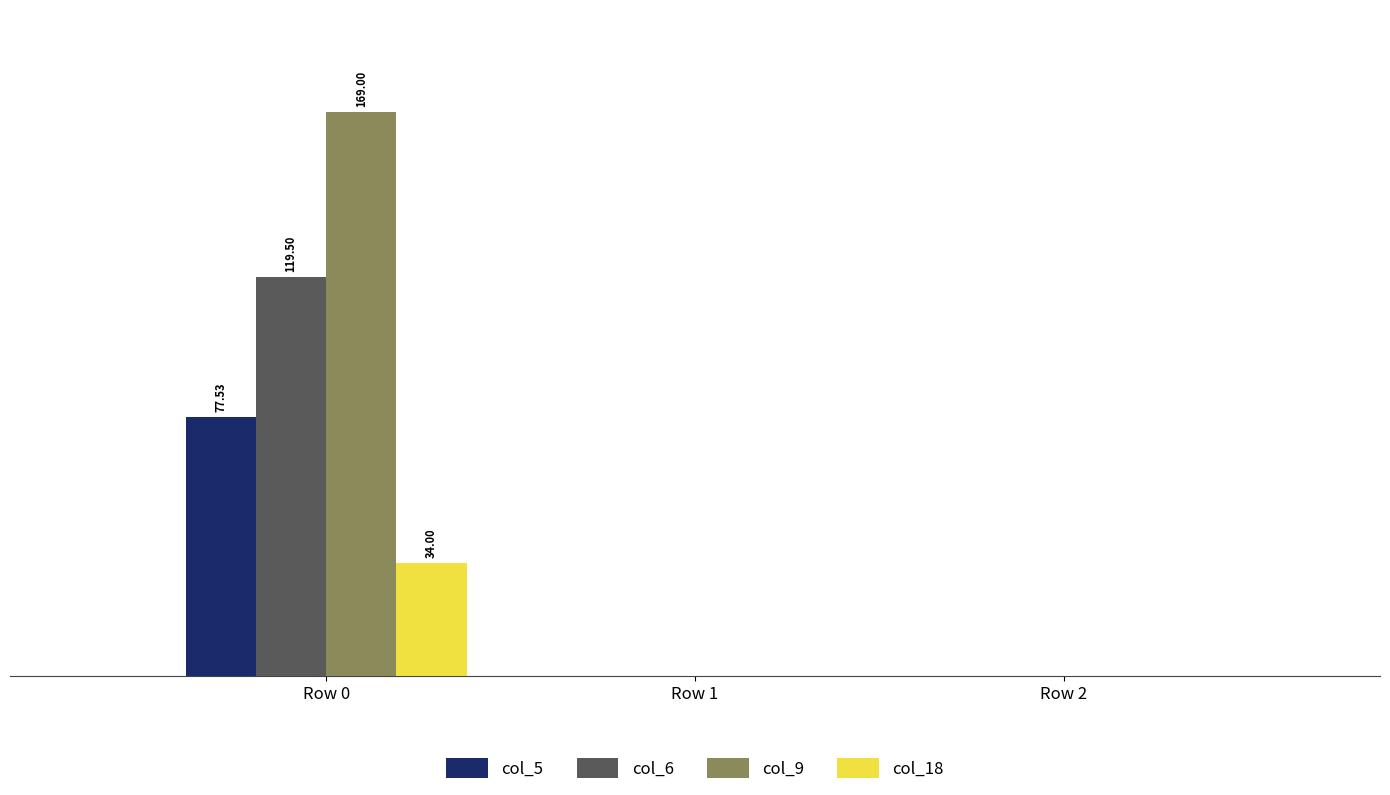

What is the difference between the maximum and minimum values in the col_9 series?

169.0